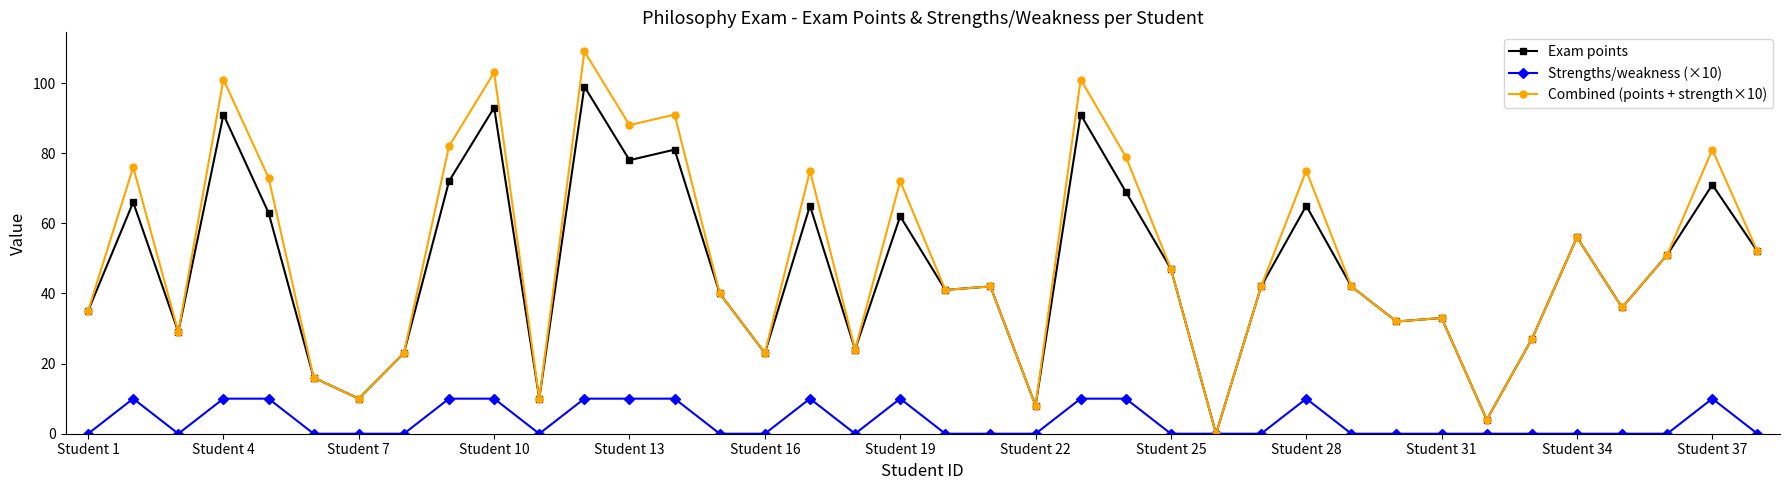

Which series has the largest range (max minus min)?

Combined (points + strength×10)